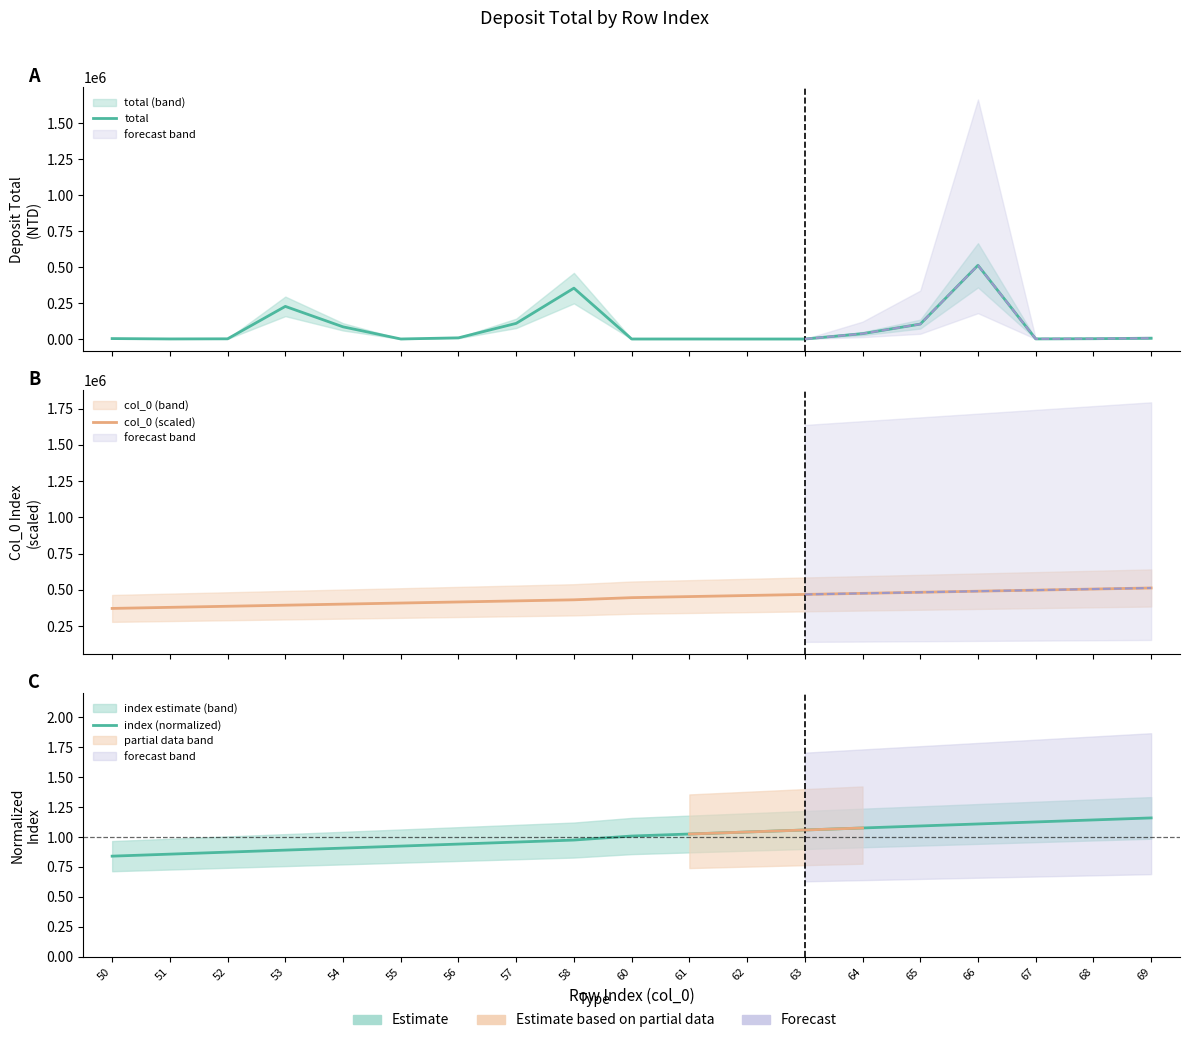

Does the chart have visible grid lines?

No